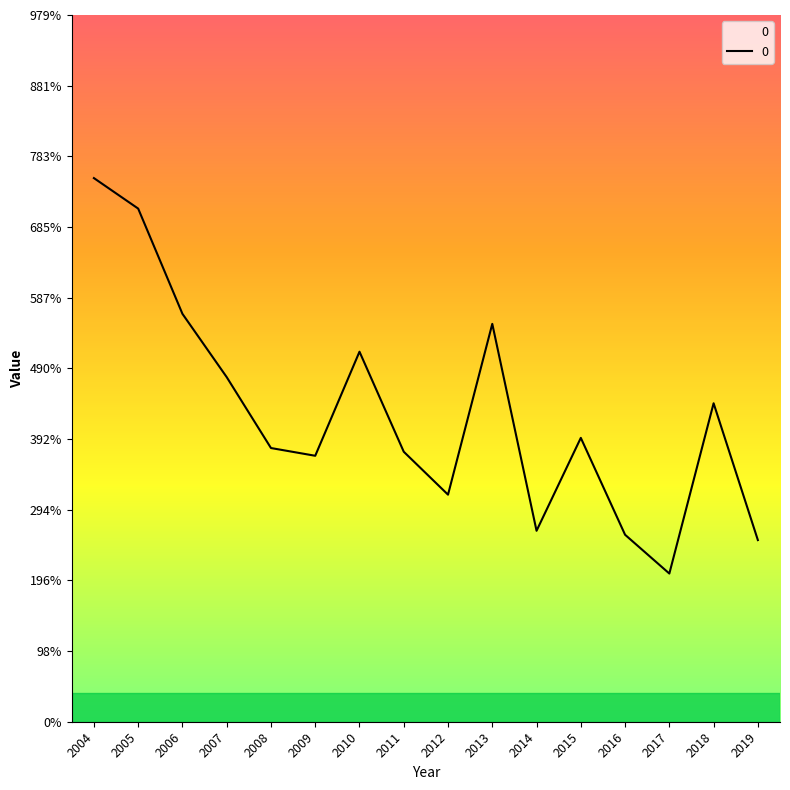

What is the difference between the maximum and minimum values?

547.9